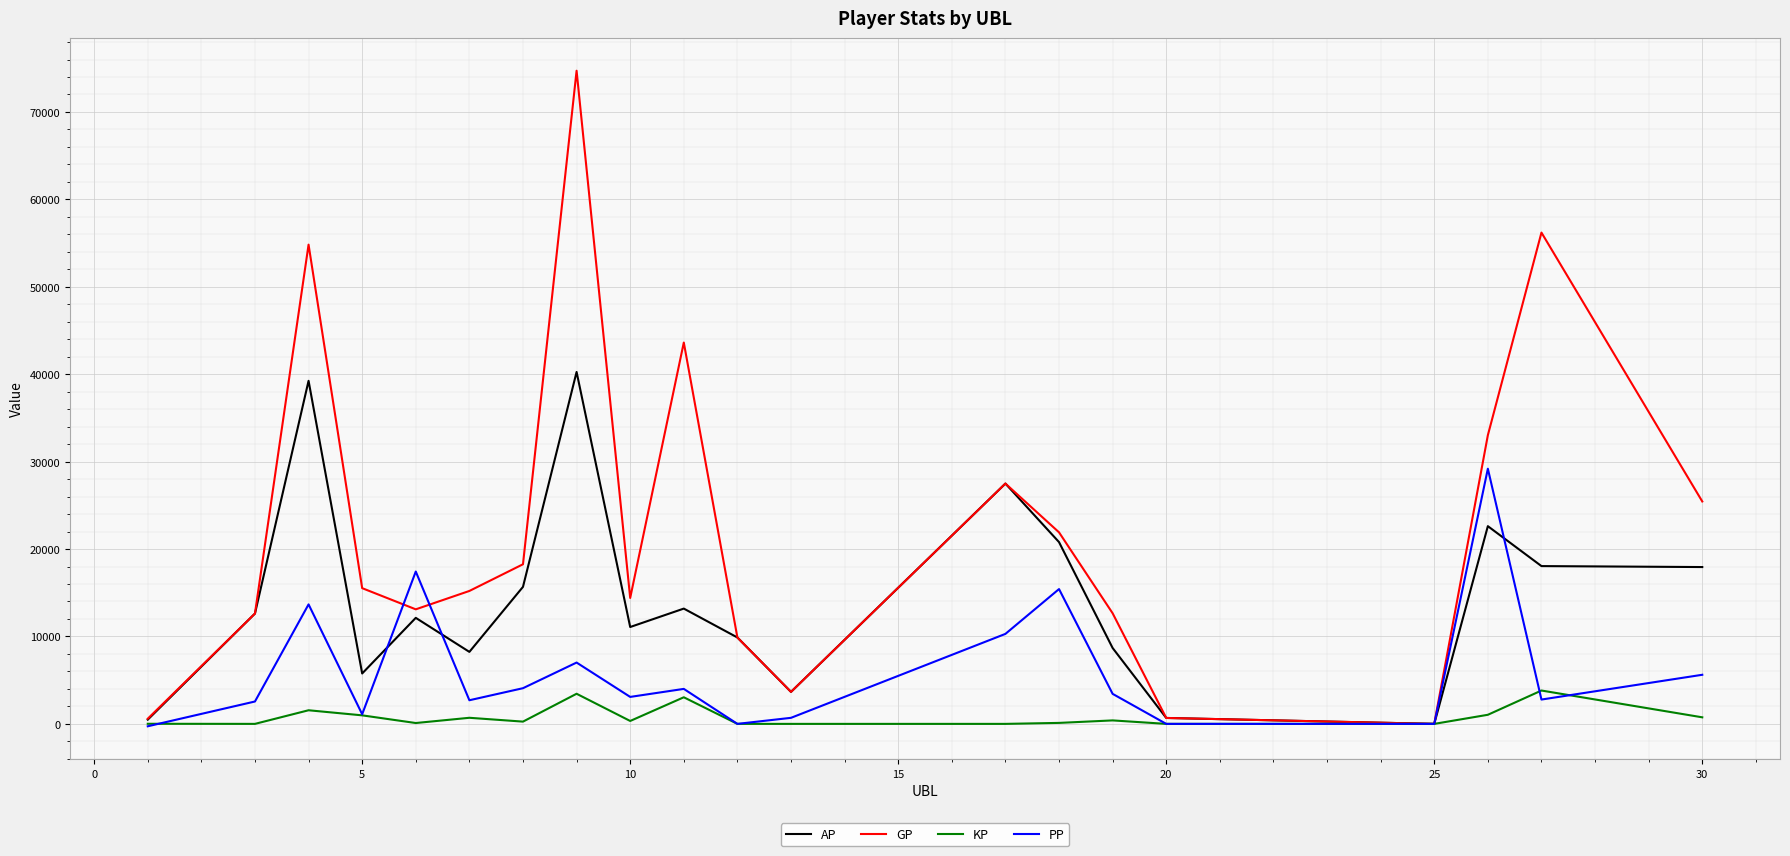

Which series has the largest total across all categories?

GP